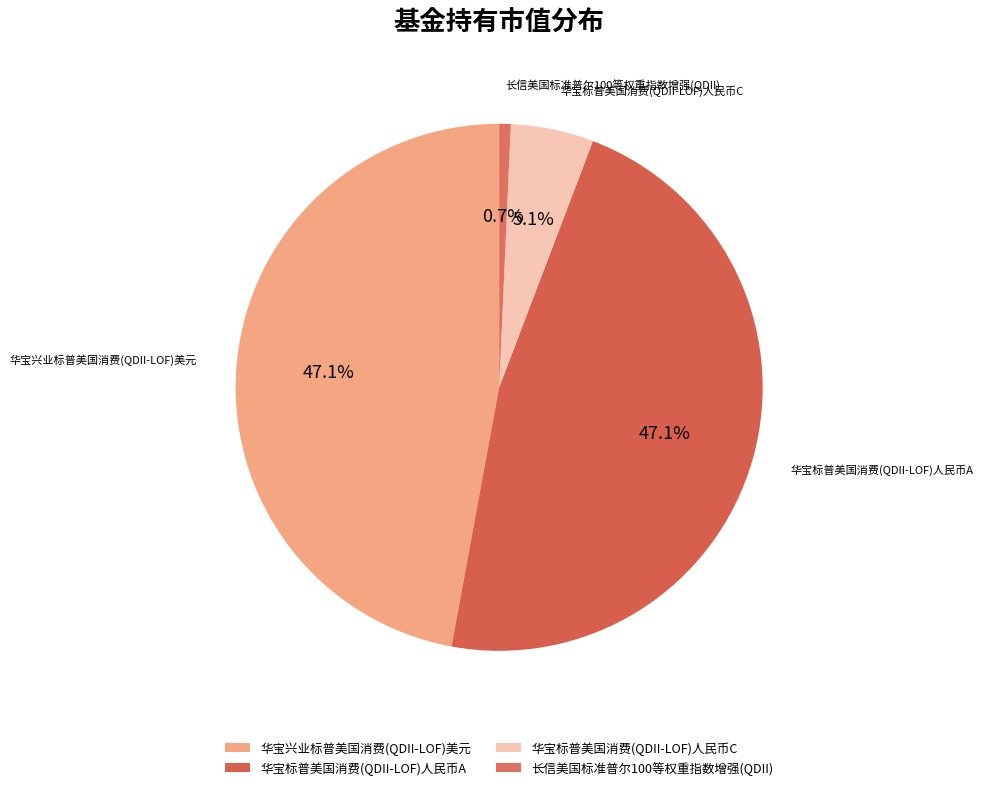

To the nearest percent, what is the average slice percentage?

25%